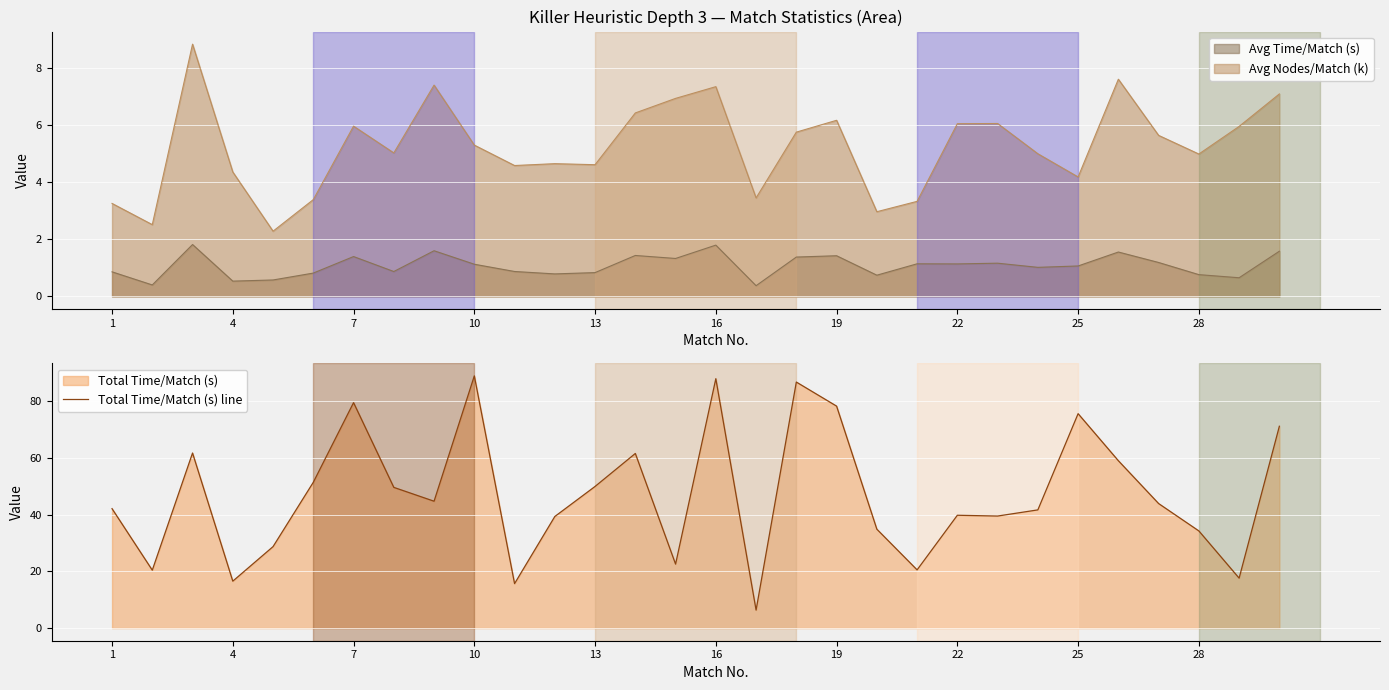

True or false: Total Time/Match (s) line has a value of 39.7 at 22.

True